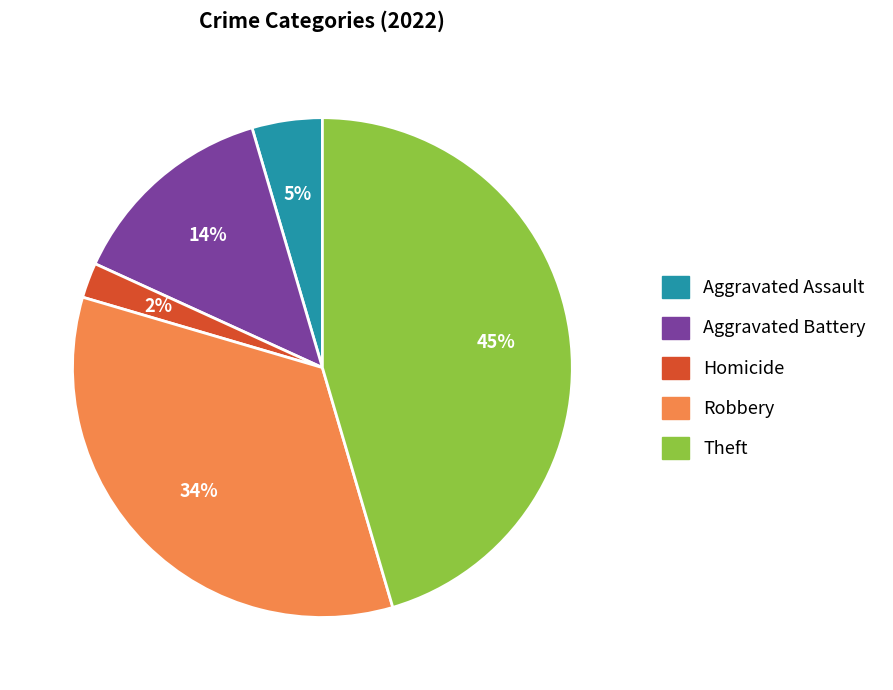

To the nearest percent, what is the difference between the largest and smallest slice percentages?

43%